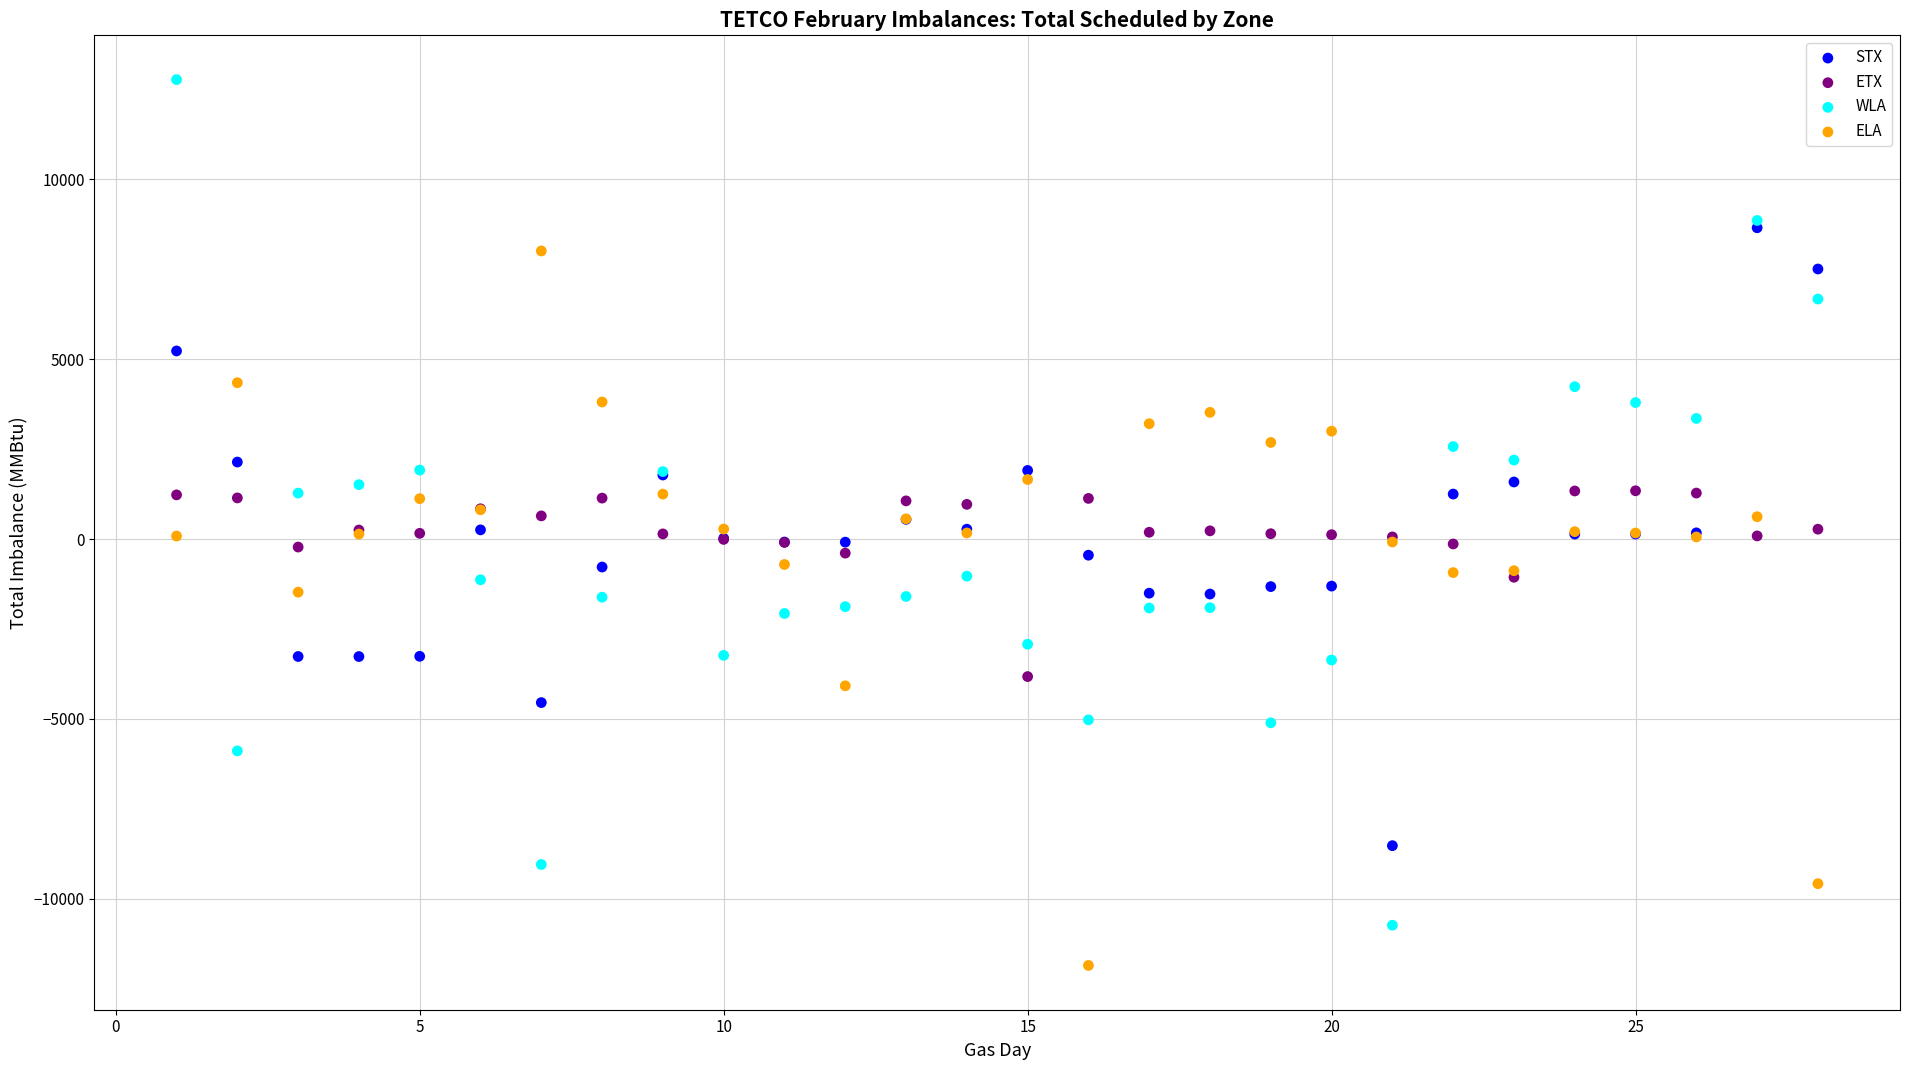

Which series has the largest Y range (max minus min)?

WLA